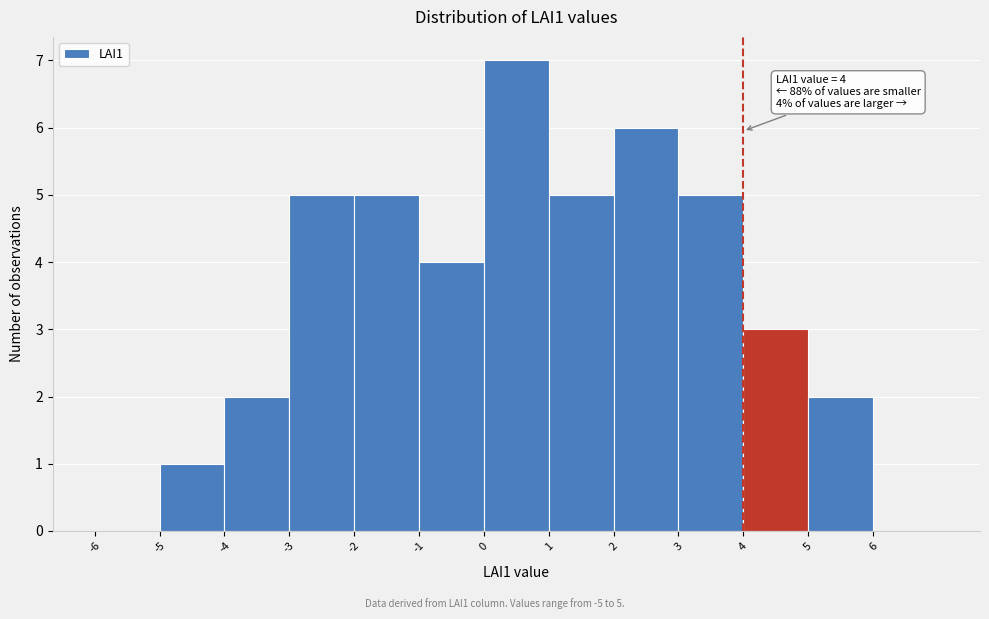

Over which range of the x-axis is the bar tallest?

0 to 1